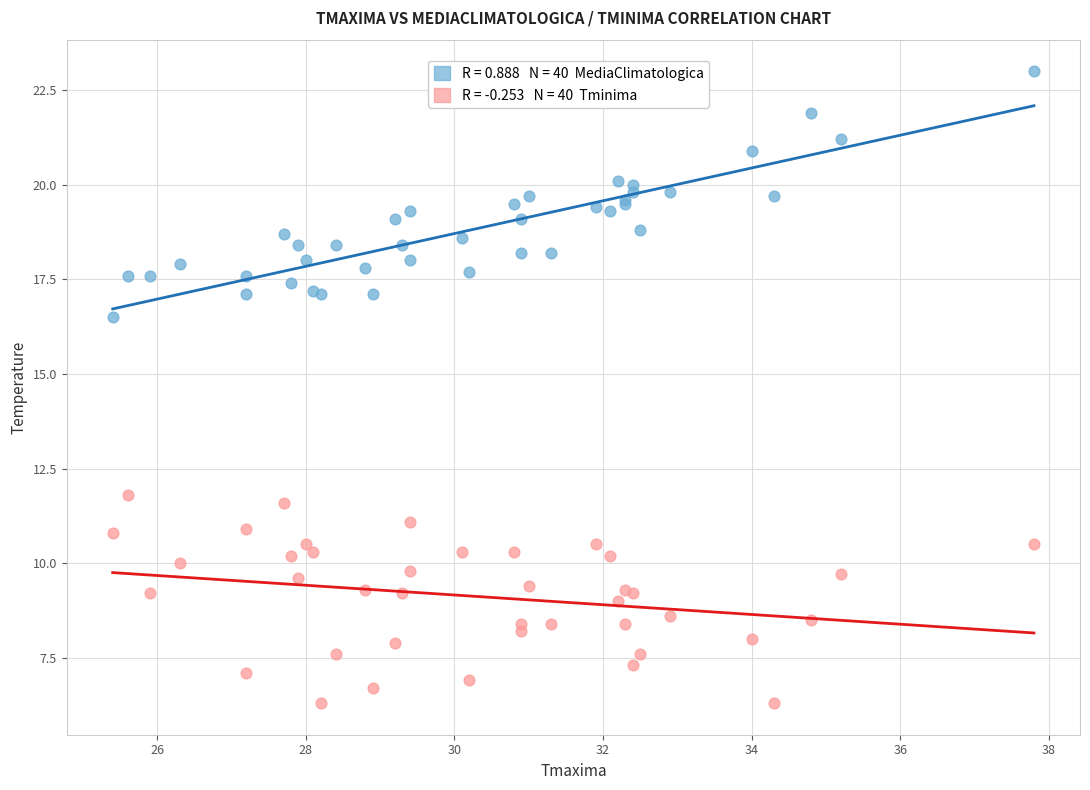

Across all series, what Y value is closest to 14?

11.8